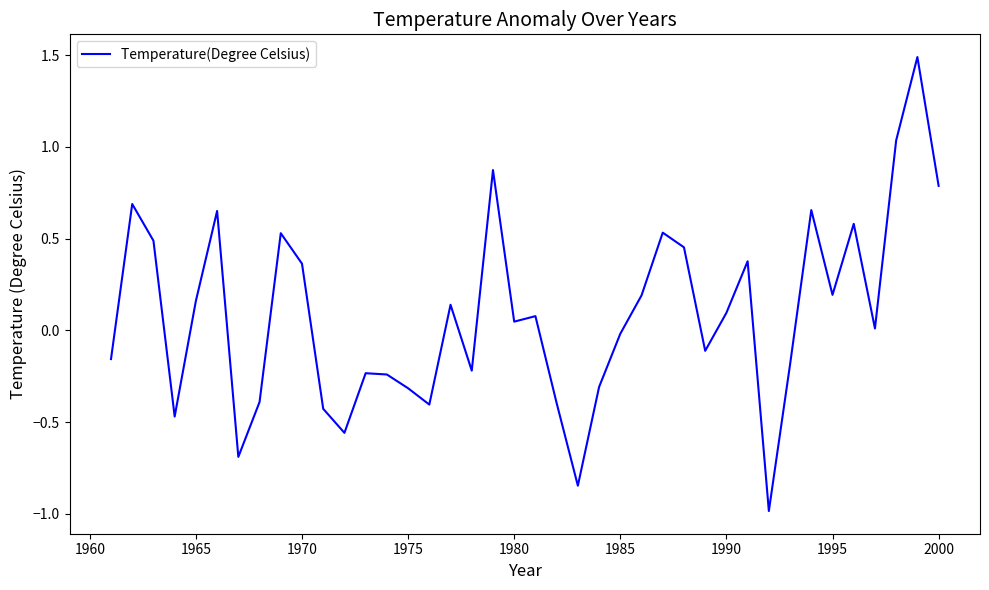

What is the difference between the maximum and minimum values?

2.5